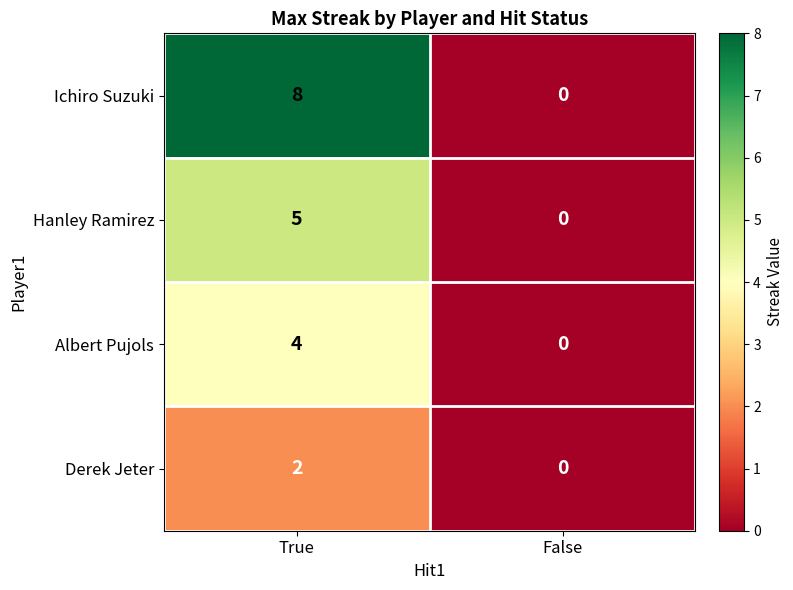

At which category does the chart reach its minimum across all series?

False